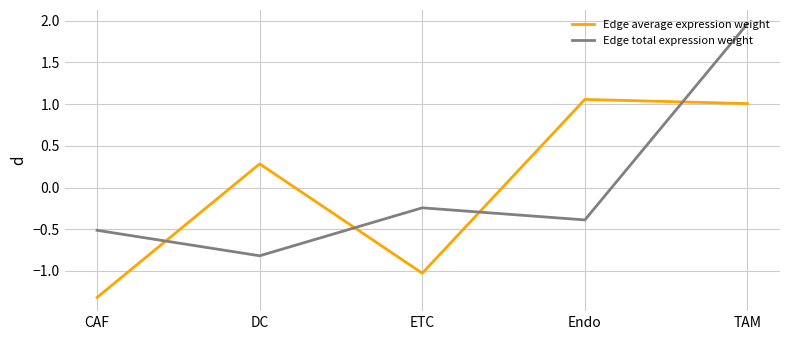

What is the sum of the Edge average expression weight values at Endo and DC?

1.3